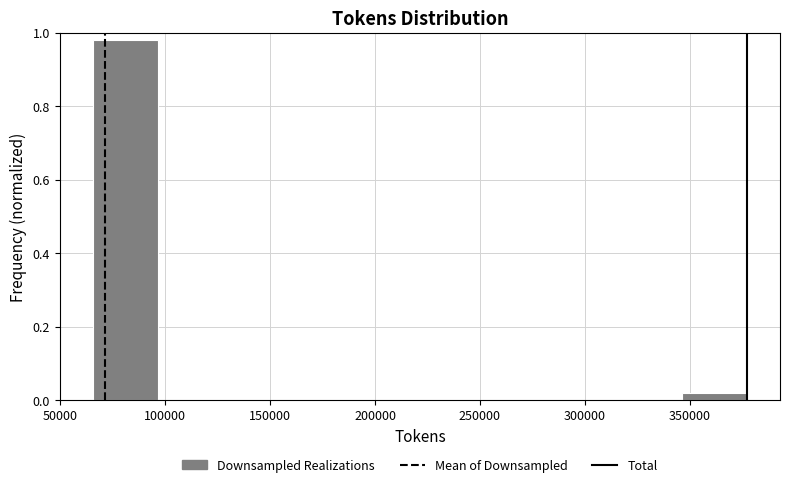

Over which range of the x-axis is the bar tallest?

65000 to 95000